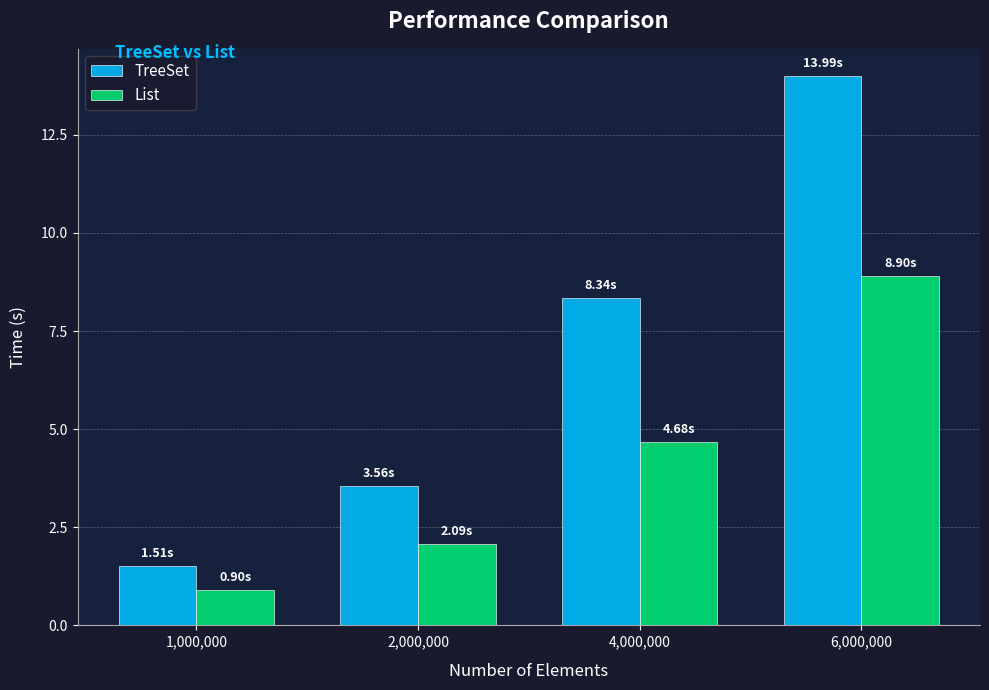

What is the label of the 4th bar from the right?

1,000,000